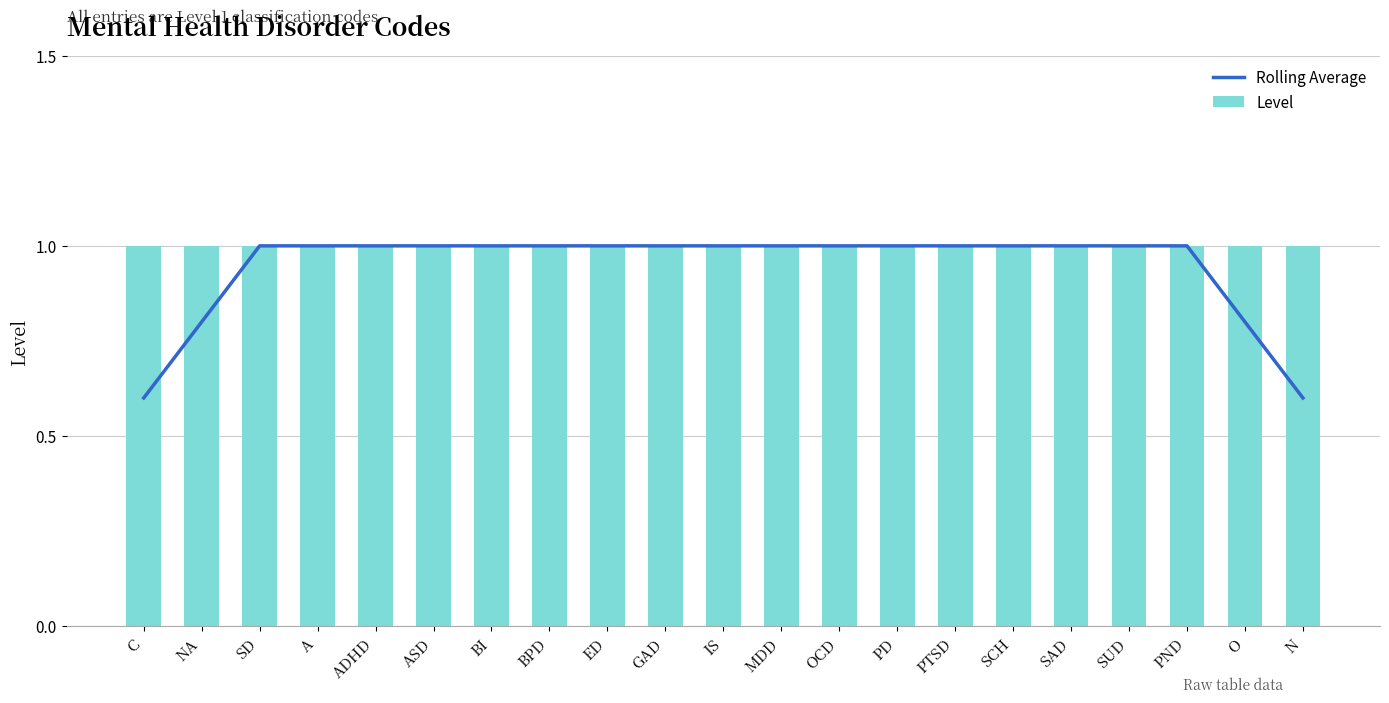

Rank the categories by Rolling Average value from lowest to highest.

C, N, NA, O, SD, A, ADHD, ASD, BI, BPD, ED, GAD, IS, MDD, OCD, PD, PTSD, SCH, SAD, SUD, PND